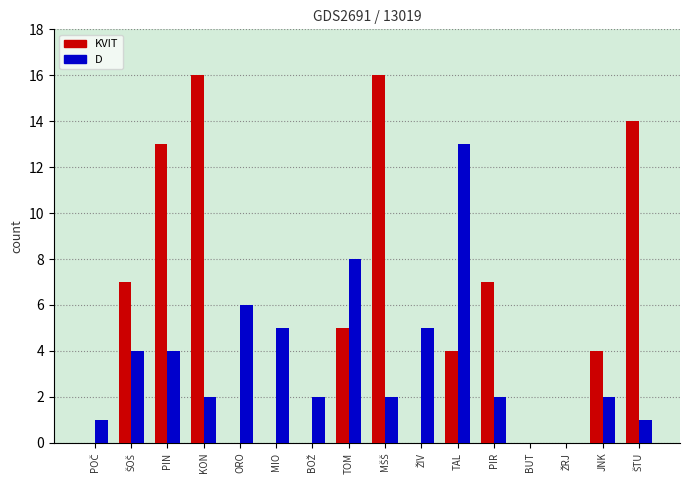

What is the total value across all series at TAL?

17